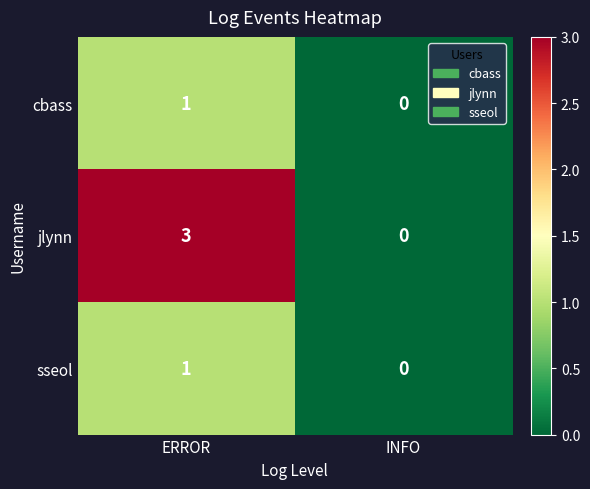

At which label does cbass reach its minimum?

INFO